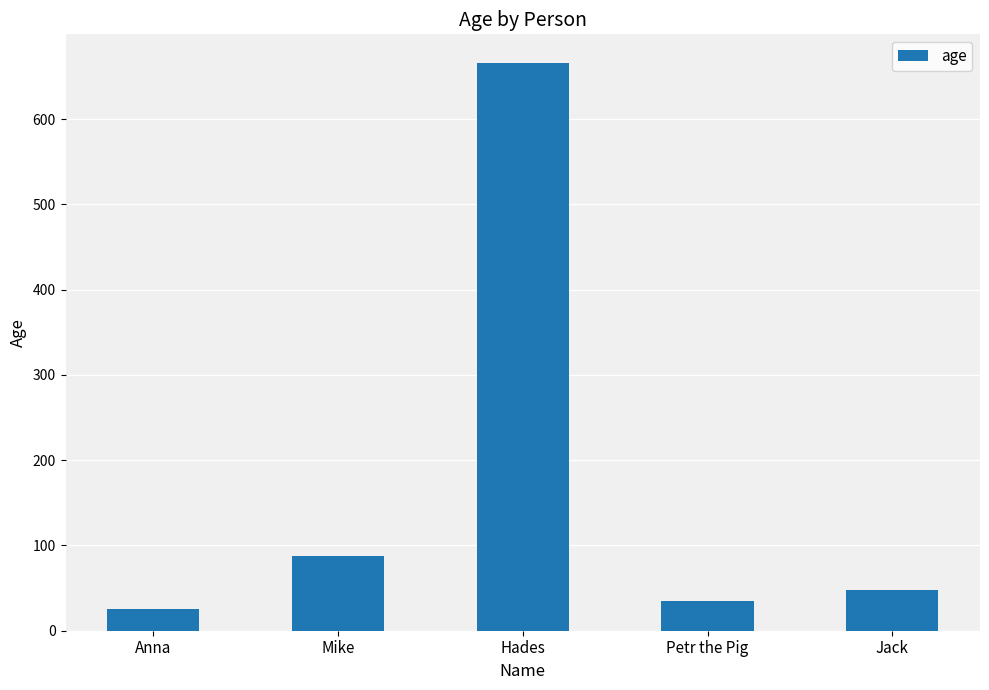

Where does the data first go above 48?

Mike